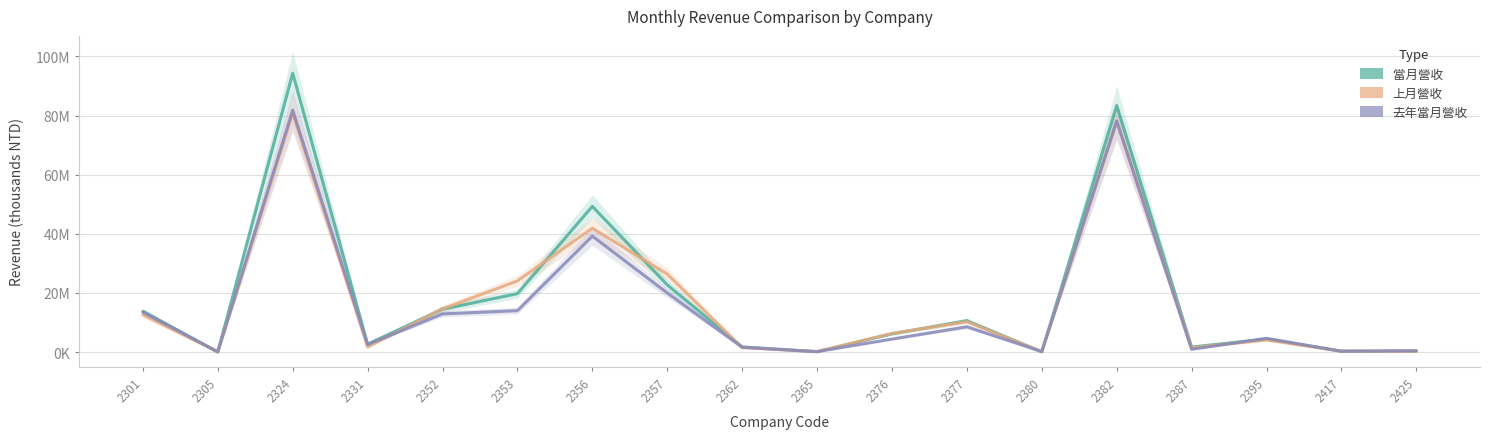

What are all the series names shown in the legend?

當月營收, 上月營收, 去年當月營收